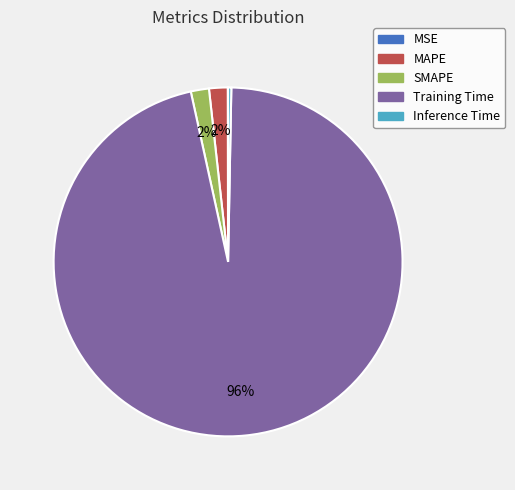

Is it true that Training Time is 86% of the pie?

False